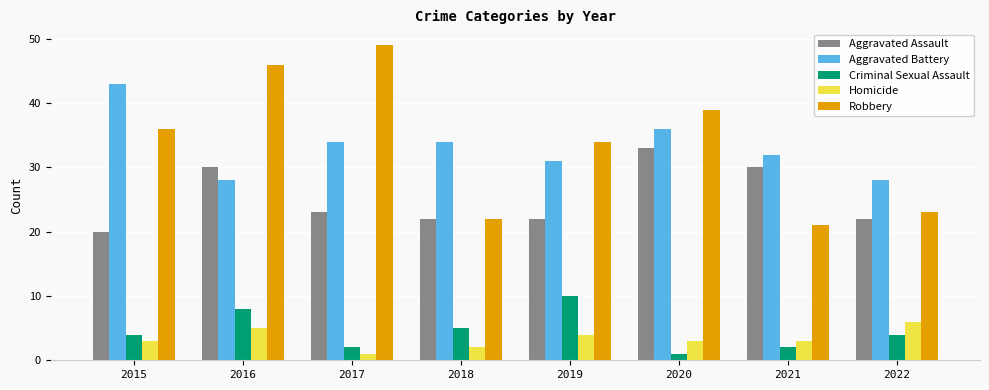

What is the difference between the highest and lowest values at 2016?

41